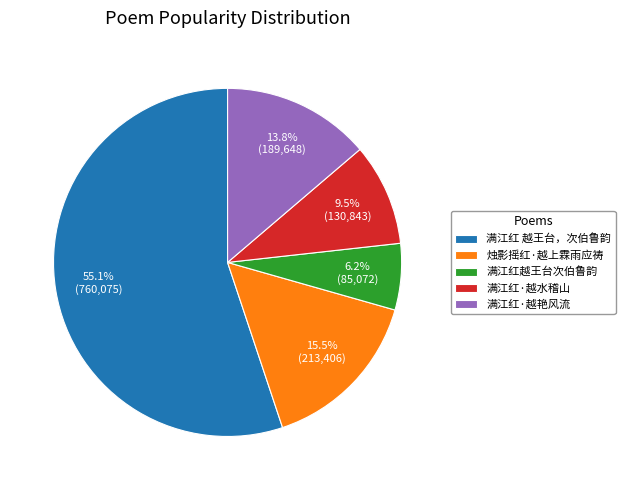

What is the smallest slice in the pie chart?

满江红越王台次伯鲁韵